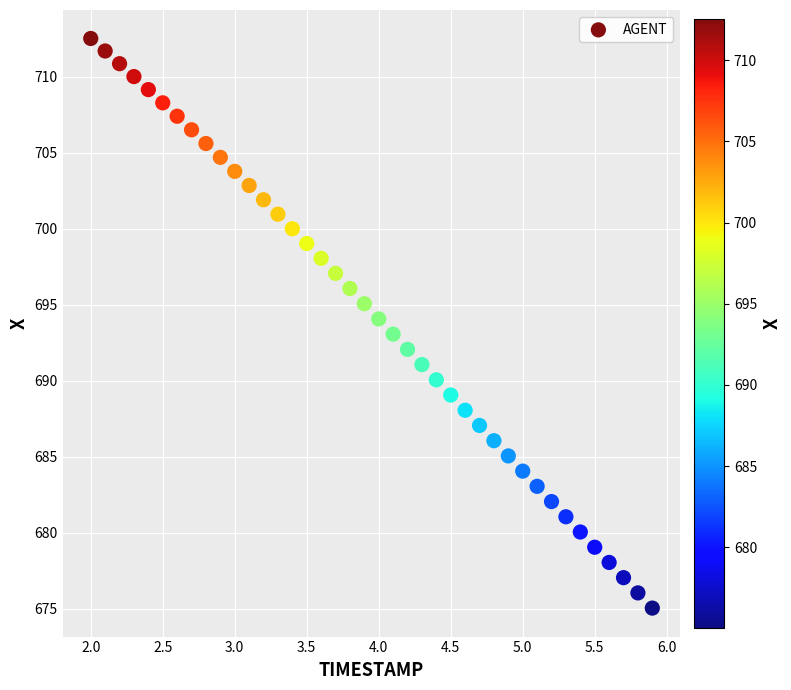

What is the range of Y values (max minus min)?

37.5